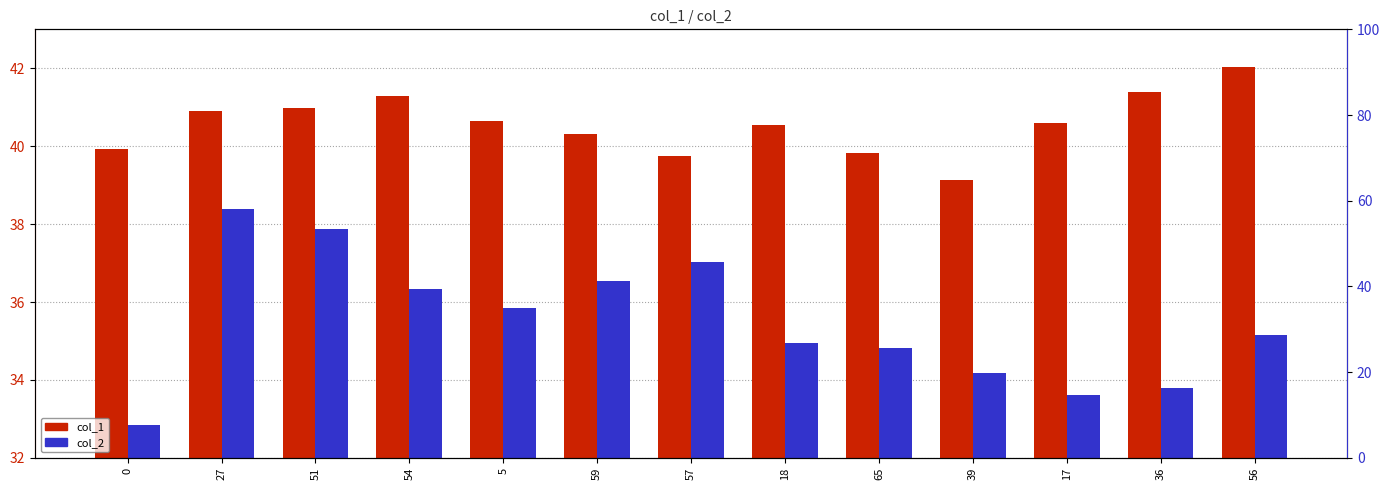

How many bars are there in total?

26